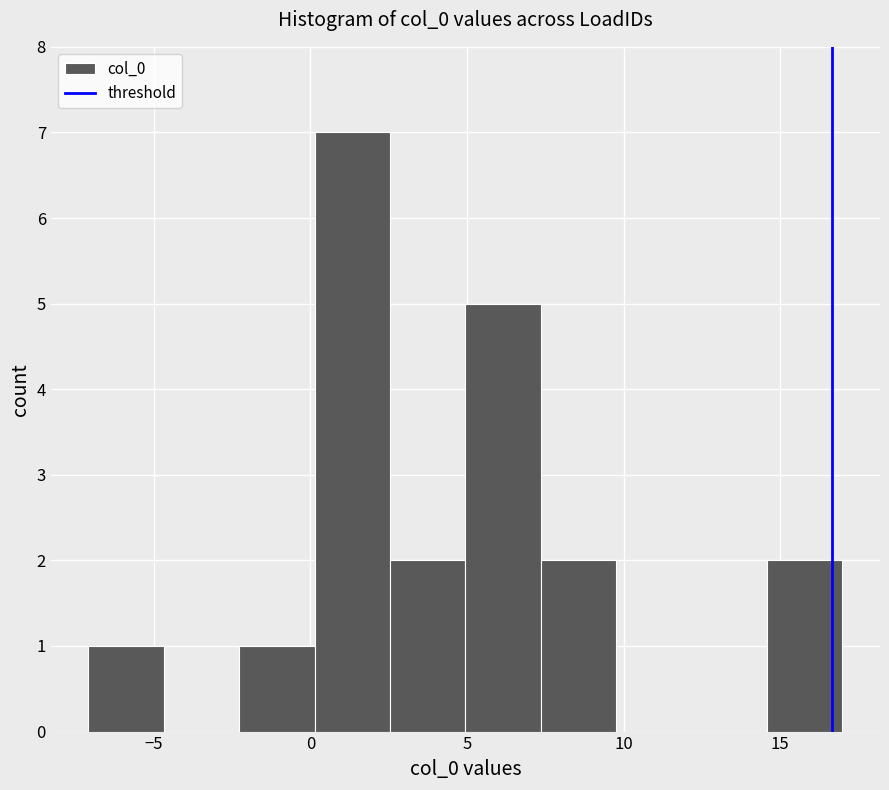

Over which range of the x-axis is the bar tallest?

0.0 to 2.5